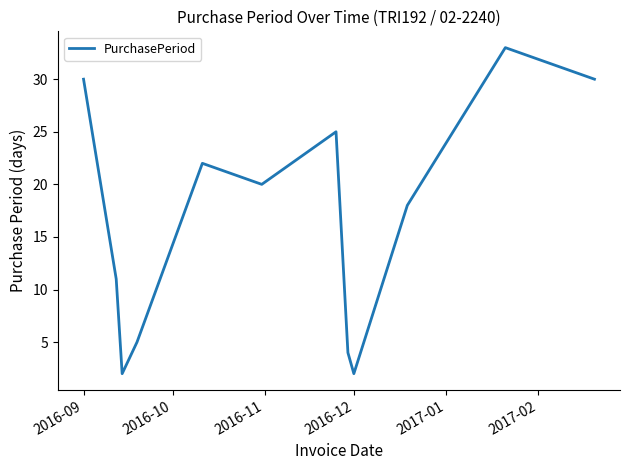

What is the difference between the maximum and minimum values?

31